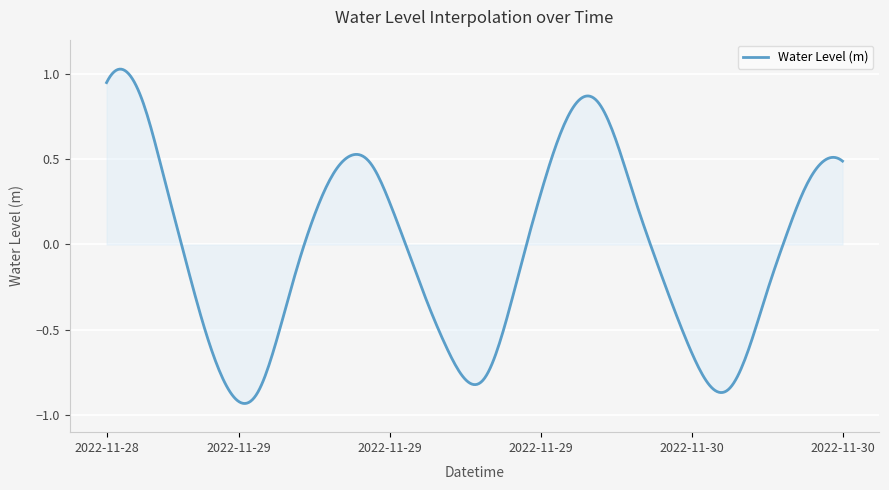

What is the difference between the maximum and minimum values?

2.0